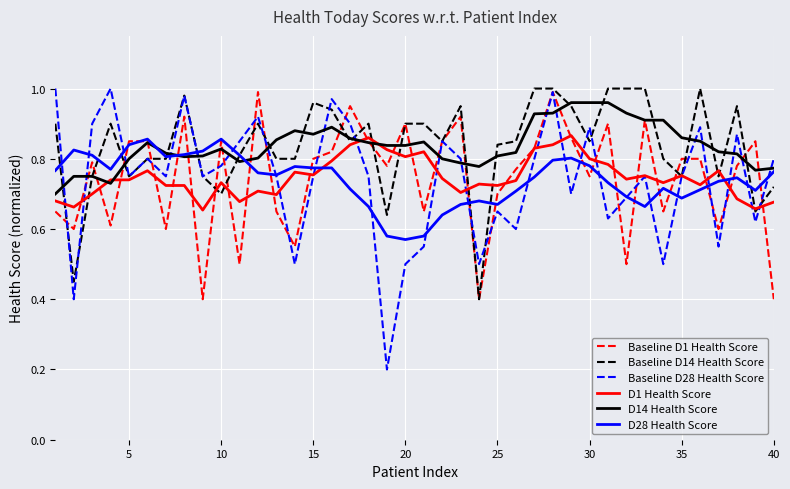

Which series has the widest spread of values?

Baseline D28 Health Score